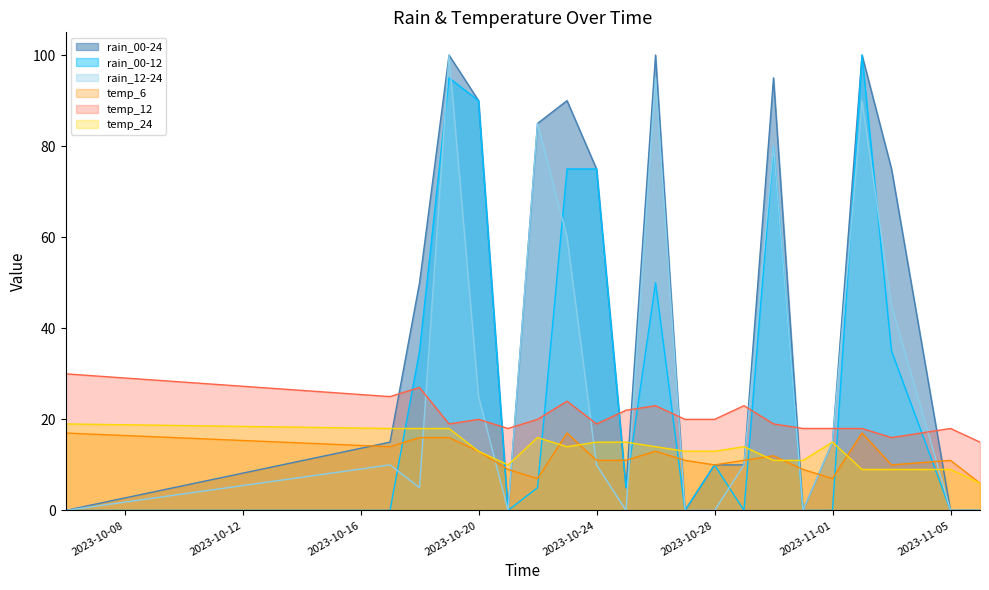

Is the value of rain_12-24 at 2023-10-24 greater than the value of temp_24 at 2023-10-19?

No